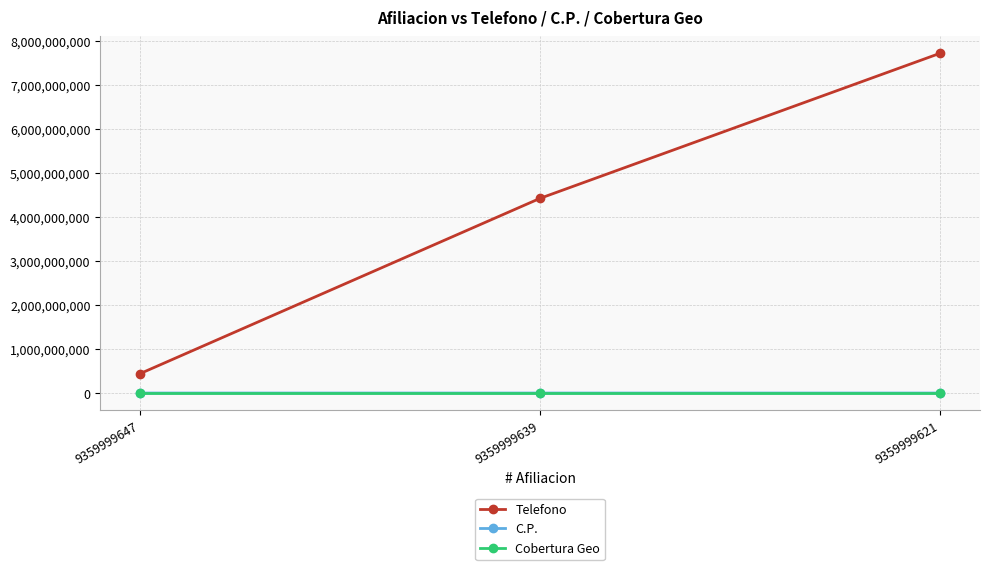

Which series changed the most between 9359999639 and 9359999621?

Telefono